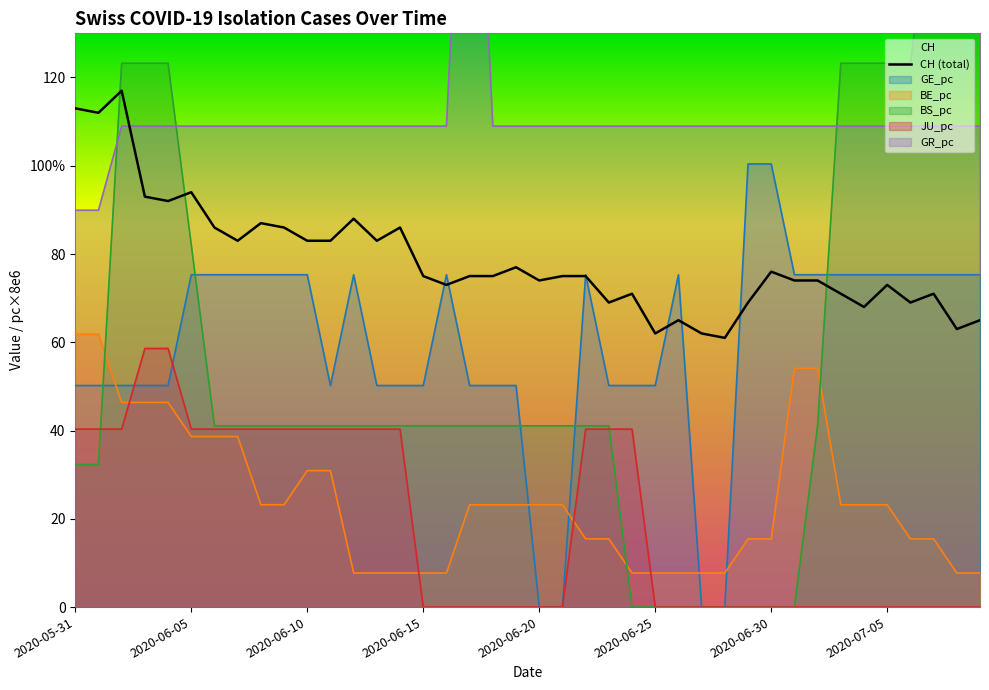

Reading right to left, transcribe all the data shown in this chart.

CH: 2020-07-09=65.0	2020-07-08=63.0	2020-07-07=71.0	2020-07-06=69.0	2020-07-05=73.0	2020-07-04=68.0	2020-07-03=71.0	2020-07-02=74.0	2020-07-01=74.0	2020-06-30=76.0	2020-06-29=69.0	2020-06-28=61.0	2020-06-27=62.0	2020-06-26=65.0	2020-06-25=62.0	2020-06-24=71.0	2020-06-23=69.0	2020-06-22=75.0	2020-06-21=75.0	2020-06-20=74.0	2020-06-19=77.0	2020-06-18=75.0	2020-06-17=75.0	2020-06-16=73.0	2020-06-15=75.0	2020-06-14=86.0	2020-06-13=83.0	2020-06-12=88.0	2020-06-11=83.0	2020-06-10=83.0	2020-06-09=86.0	2020-06-08=87.0	2020-06-07=83.0	2020-06-06=86.0	2020-06-05=94.0	2020-06-04=92.0	2020-06-03=93.0	2020-06-02=117.0	2020-06-01=112.0	2020-05-31=113.0
GE_pc: 2020-07-09=75.3	2020-07-08=75.3	2020-07-07=75.3	2020-07-06=75.3	2020-07-05=75.3	2020-07-04=75.3	2020-07-03=75.3	2020-07-02=75.3	2020-07-01=75.3	2020-06-30=100.4	2020-06-29=100.4	2020-06-28=0.0	2020-06-27=0.0	2020-06-26=75.3	2020-06-25=50.2	2020-06-24=50.2	2020-06-23=50.2	2020-06-22=75.3	2020-06-21=0.0	2020-06-20=0.0	2020-06-19=50.2	2020-06-18=50.2	2020-06-17=50.2	2020-06-16=75.3	2020-06-15=50.2	2020-06-14=50.2	2020-06-13=50.2	2020-06-12=75.3	2020-06-11=50.2	2020-06-10=75.3	2020-06-09=75.3	2020-06-08=75.3	2020-06-07=75.3	2020-06-06=75.3	2020-06-05=75.3	2020-06-04=50.2	2020-06-03=50.2	2020-06-02=50.2	2020-06-01=50.2	2020-05-31=50.2
BE_pc: 2020-07-09=7.7	2020-07-08=7.7	2020-07-07=15.5	2020-07-06=15.5	2020-07-05=23.2	2020-07-04=23.2	2020-07-03=23.2	2020-07-02=54.1	2020-07-01=54.1	2020-06-30=15.5	2020-06-29=15.5	2020-06-28=7.7	2020-06-27=7.7	2020-06-26=7.7	2020-06-25=7.7	2020-06-24=7.7	2020-06-23=15.5	2020-06-22=15.5	2020-06-21=23.2	2020-06-20=23.2	2020-06-19=23.2	2020-06-18=23.2	2020-06-17=23.2	2020-06-16=7.7	2020-06-15=7.7	2020-06-14=7.7	2020-06-13=7.7	2020-06-12=7.7	2020-06-11=30.9	2020-06-10=30.9	2020-06-09=23.2	2020-06-08=23.2	2020-06-07=38.6	2020-06-06=38.6	2020-06-05=38.6	2020-06-04=46.4	2020-06-03=46.4	2020-06-02=46.4	2020-06-01=61.8	2020-05-31=61.8
BS_pc: 2020-07-09=164.3	2020-07-08=164.3	2020-07-07=164.3	2020-07-06=123.2	2020-07-05=123.2	2020-07-04=123.2	2020-07-03=123.2	2020-07-02=41.1	2020-07-01=0.0	2020-06-30=0.0	2020-06-29=0.0	2020-06-28=0.0	2020-06-27=0.0	2020-06-26=0.0	2020-06-25=0.0	2020-06-24=0.0	2020-06-23=41.1	2020-06-22=41.1	2020-06-21=41.1	2020-06-20=41.1	2020-06-19=41.1	2020-06-18=41.1	2020-06-17=41.1	2020-06-16=41.1	2020-06-15=41.1	2020-06-14=41.1	2020-06-13=41.1	2020-06-12=41.1	2020-06-11=41.1	2020-06-10=41.1	2020-06-09=41.1	2020-06-08=41.1	2020-06-07=41.1	2020-06-06=41.1	2020-06-05=82.1	2020-06-04=123.2	2020-06-03=123.2	2020-06-02=123.2	2020-06-01=32.3	2020-05-31=32.3
JU_pc: 2020-07-09=0.0	2020-07-08=0.0	2020-07-07=0.0	2020-07-06=0.0	2020-07-05=0.0	2020-07-04=0.0	2020-07-03=0.0	2020-07-02=0.0	2020-07-01=0.0	2020-06-30=0.0	2020-06-29=0.0	2020-06-28=0.0	2020-06-27=0.0	2020-06-26=0.0	2020-06-25=0.0	2020-06-24=40.3	2020-06-23=40.3	2020-06-22=40.3	2020-06-21=0.0	2020-06-20=0.0	2020-06-19=0.0	2020-06-18=0.0	2020-06-17=0.0	2020-06-16=0.0	2020-06-15=0.0	2020-06-14=40.3	2020-06-13=40.3	2020-06-12=40.3	2020-06-11=40.3	2020-06-10=40.3	2020-06-09=40.3	2020-06-08=40.3	2020-06-07=40.3	2020-06-06=40.3	2020-06-05=40.3	2020-06-04=58.6	2020-06-03=58.6	2020-06-02=40.3	2020-06-01=40.3	2020-05-31=40.3
GR_pc: 2020-07-09=109.0	2020-07-08=109.0	2020-07-07=109.0	2020-07-06=109.0	2020-07-05=109.0	2020-07-04=109.0	2020-07-03=109.0	2020-07-02=109.0	2020-07-01=109.0	2020-06-30=109.0	2020-06-29=109.0	2020-06-28=109.0	2020-06-27=109.0	2020-06-26=109.0	2020-06-25=109.0	2020-06-24=109.0	2020-06-23=109.0	2020-06-22=109.0	2020-06-21=109.0	2020-06-20=109.0	2020-06-19=109.0	2020-06-18=109.0	2020-06-17=217.9	2020-06-16=109.0	2020-06-15=109.0	2020-06-14=109.0	2020-06-13=109.0	2020-06-12=109.0	2020-06-11=109.0	2020-06-10=109.0	2020-06-09=109.0	2020-06-08=109.0	2020-06-07=109.0	2020-06-06=109.0	2020-06-05=109.0	2020-06-04=109.0	2020-06-03=109.0	2020-06-02=109.0	2020-06-01=89.9	2020-05-31=89.9